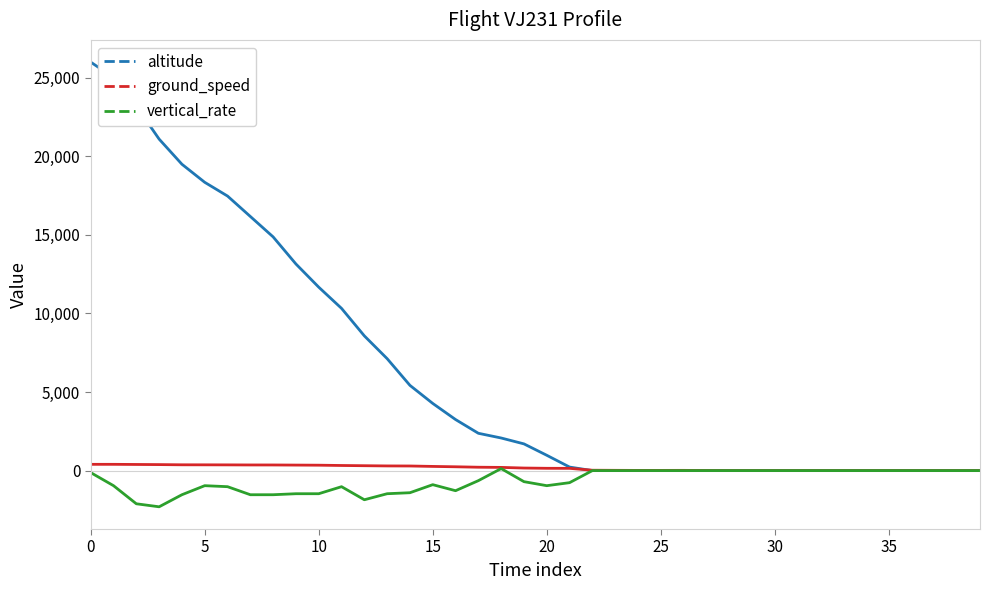

Which series has the widest spread of values?

altitude